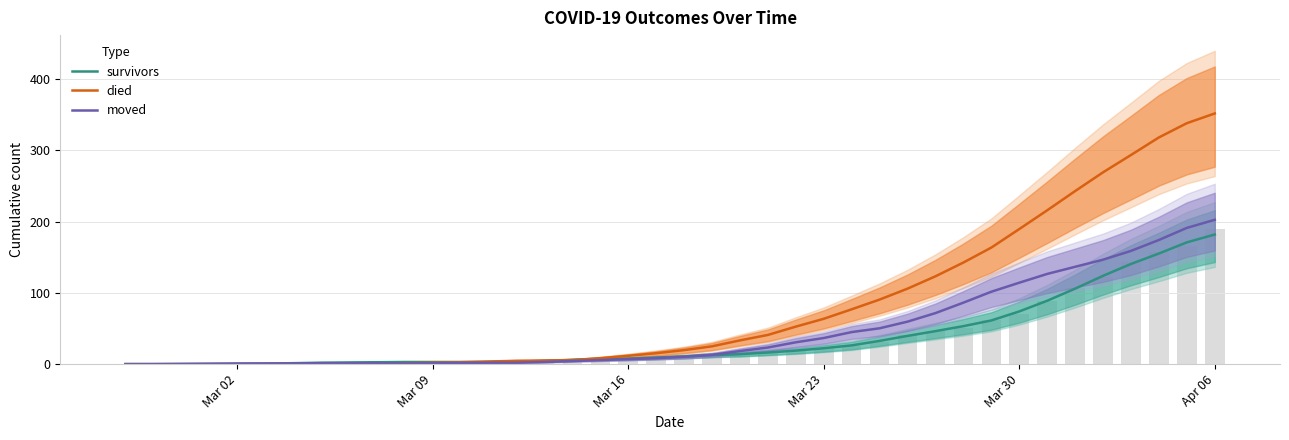

Does the chart contain any negative values?

No